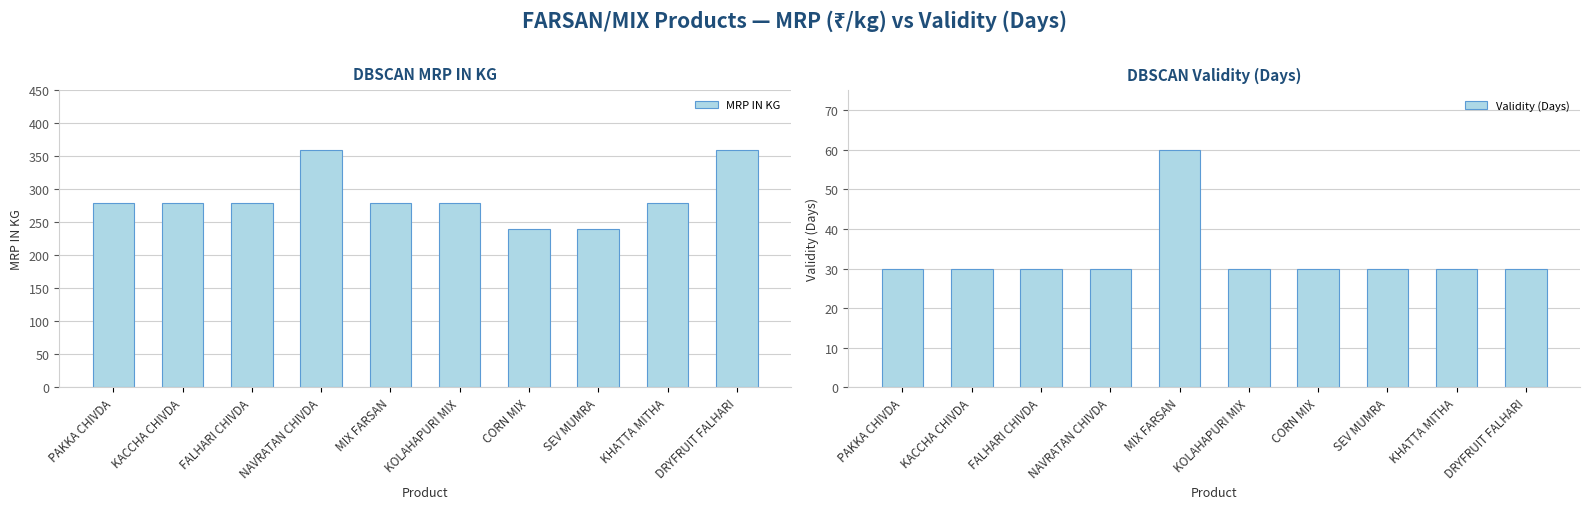

Are the bars grouped side by side (vs. stacked)?

Yes